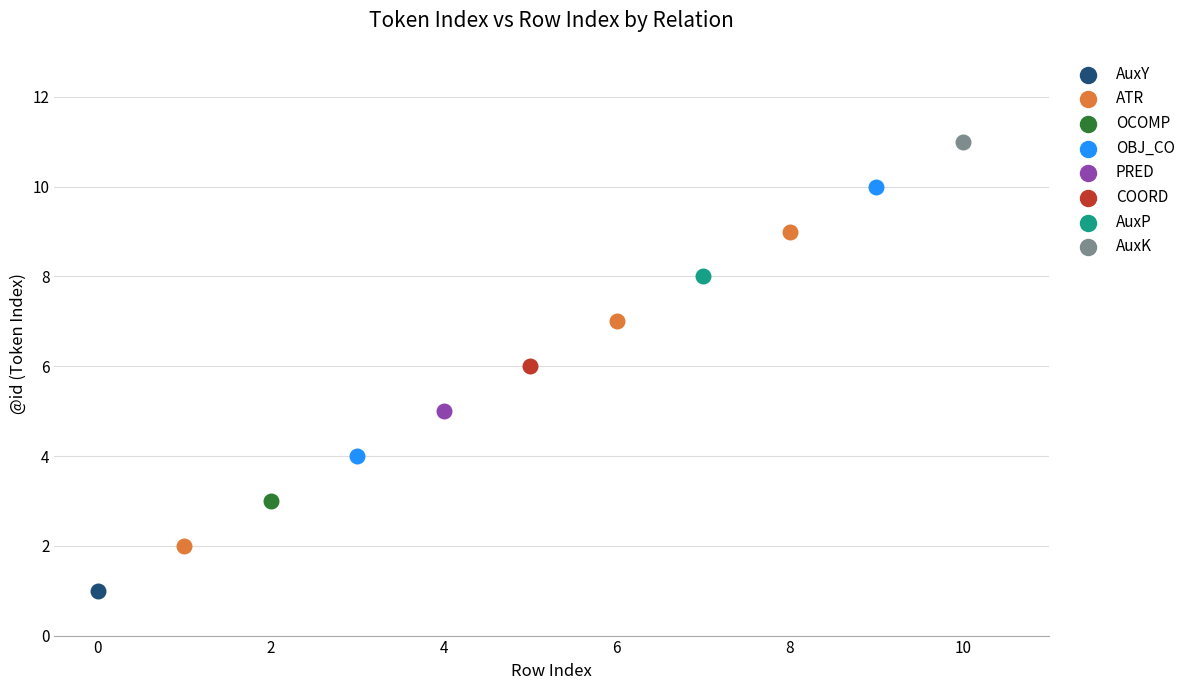

Which series contains the highest Y value?

AuxK